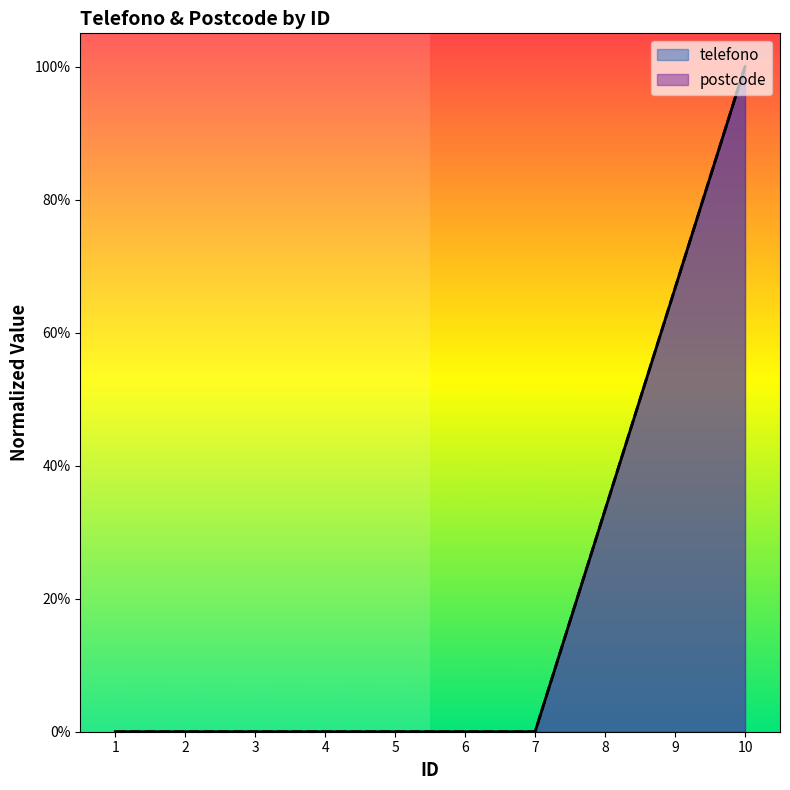

Reading left to right, extract all data points from this chart.

telefono: 1=0.0	2=0.0	3=0.0	4=0.0	5=0.0	6=0.0	7=0.0	8=0.3	9=0.7	10=1.0
postcode: 1=0.0	2=0.0	3=0.0	4=0.0	5=0.0	6=0.0	7=0.0	8=0.3	9=0.7	10=1.0